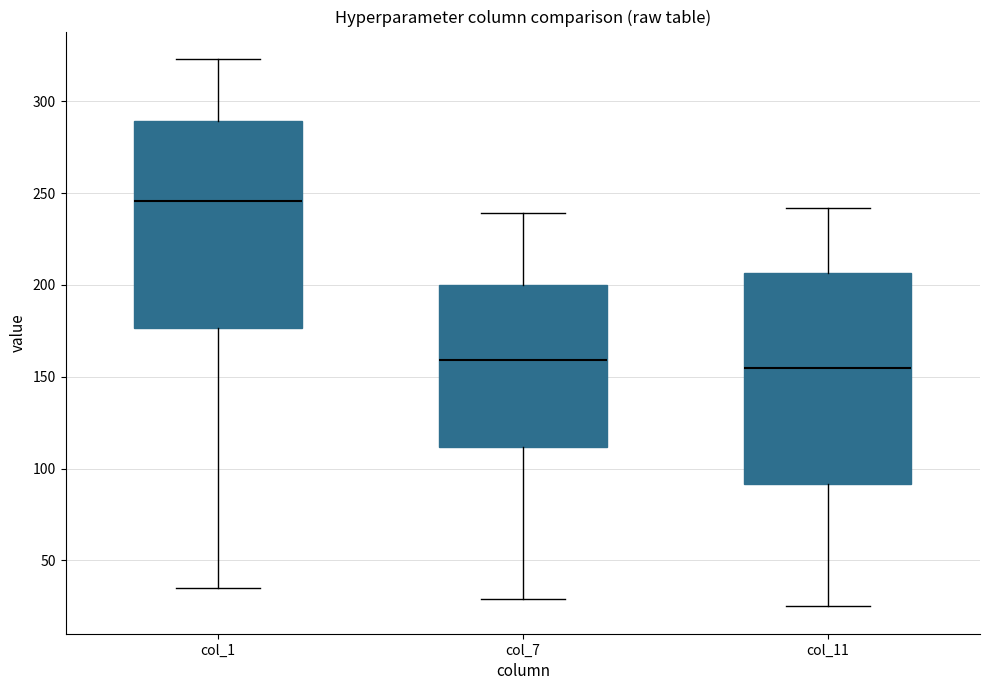

Which box has the highest median line?

col_1